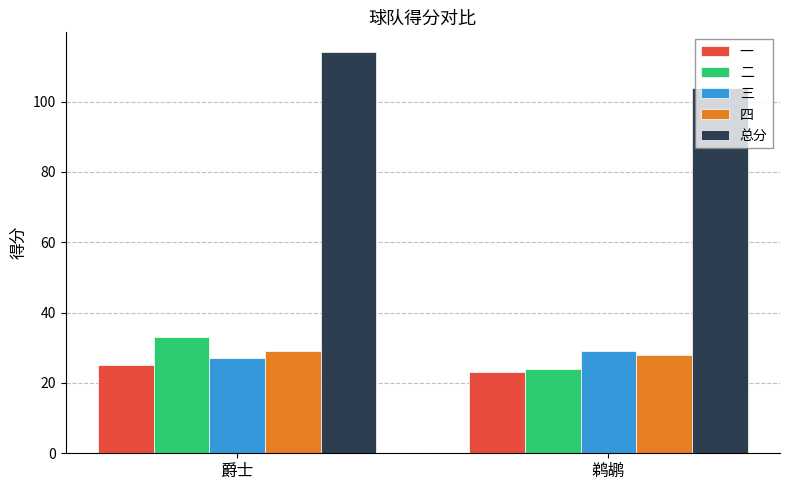

Reading left to right, transcribe all the data shown in this chart.

一: 爵士=25	鹈鹕=23
二: 爵士=33	鹈鹕=24
三: 爵士=27	鹈鹕=29
四: 爵士=29	鹈鹕=28
总分: 爵士=114	鹈鹕=104